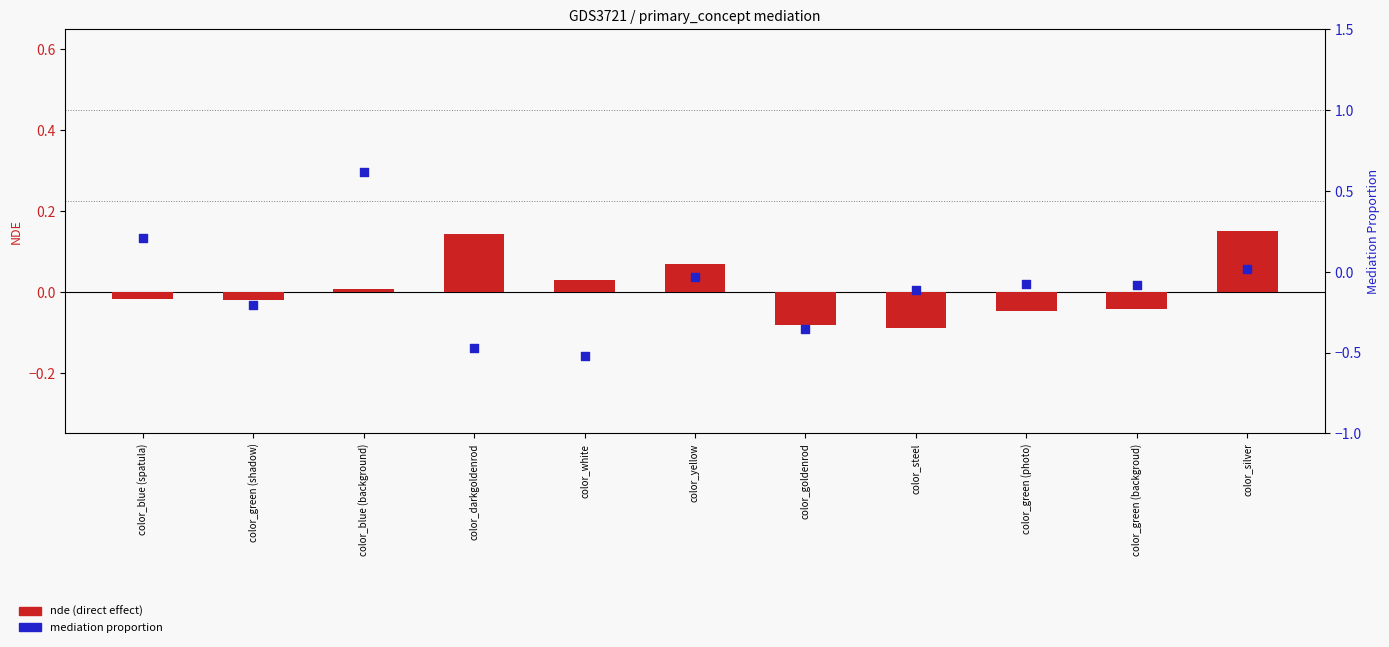

Which series has the largest total across all categories?

nde (direct effect)